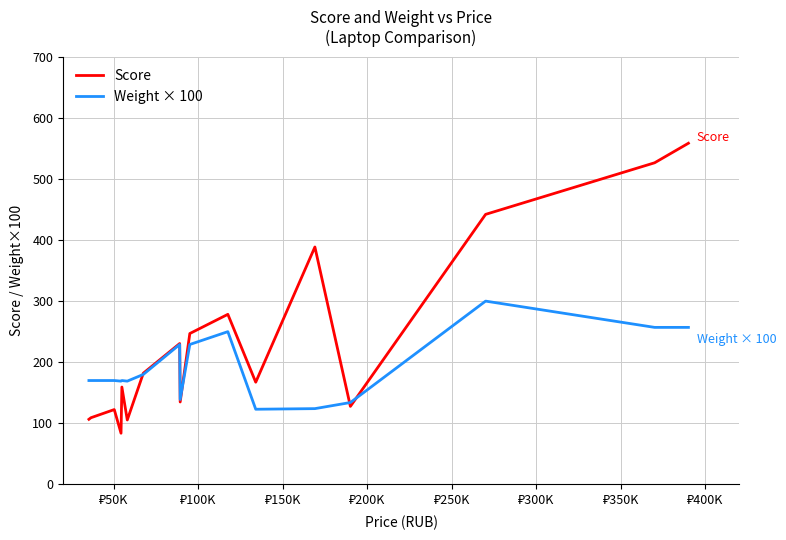

Which series has the largest total across all categories?

Score